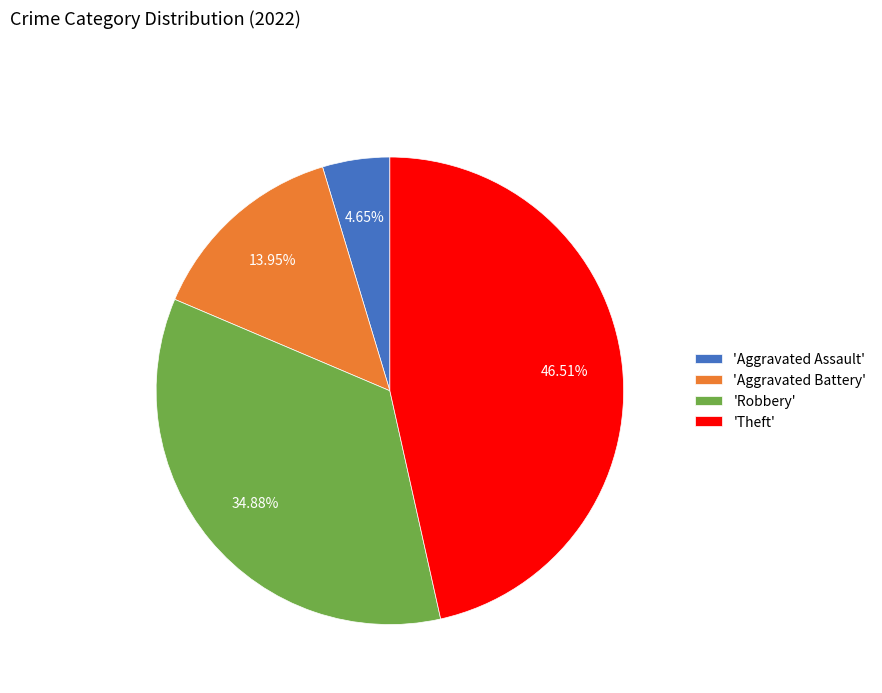

Is there a majority slice in this chart?

No